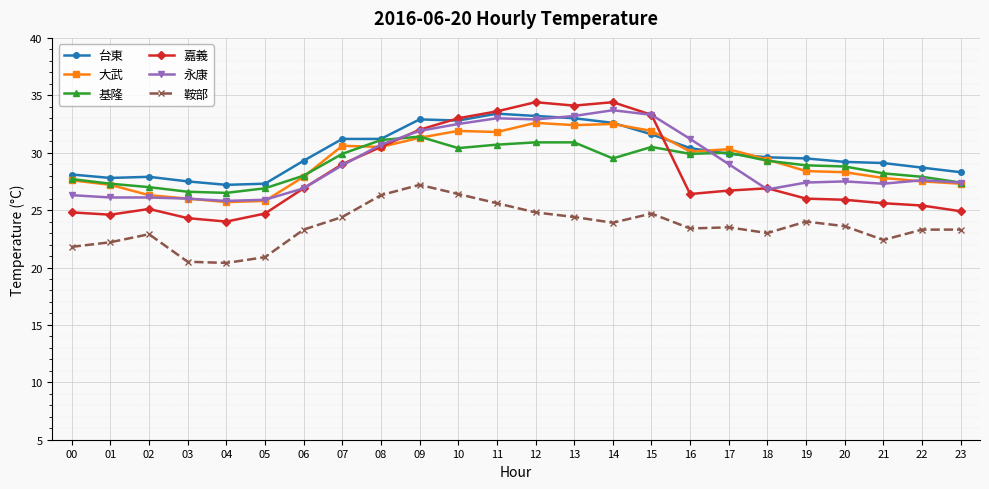

What is the maximum value for 嘉義?

34.4